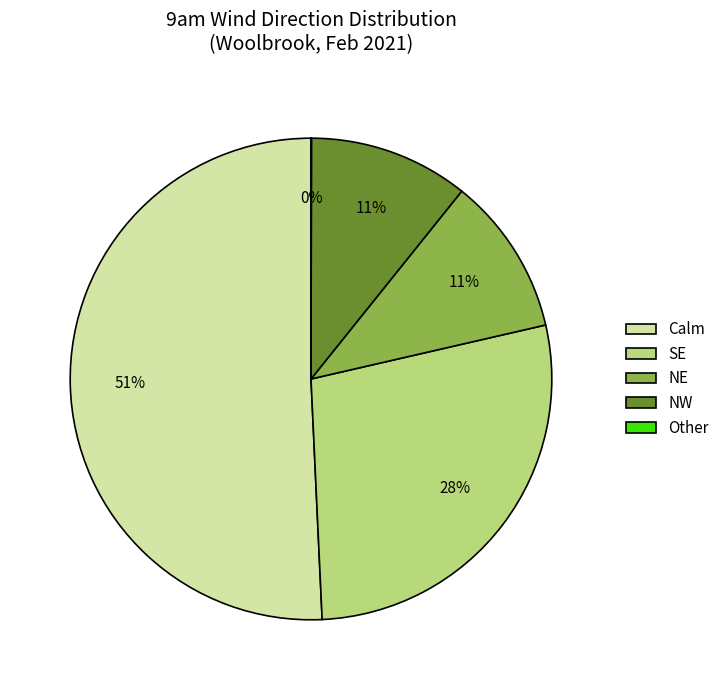

To the nearest percent, what portion does SE represent?

28%